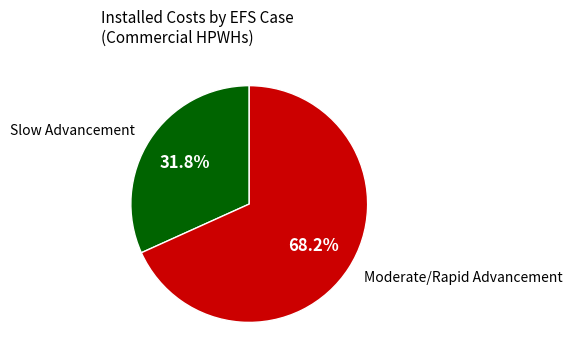

Between Slow Advancement and Moderate/Rapid Advancement, which is larger?

Moderate/Rapid Advancement